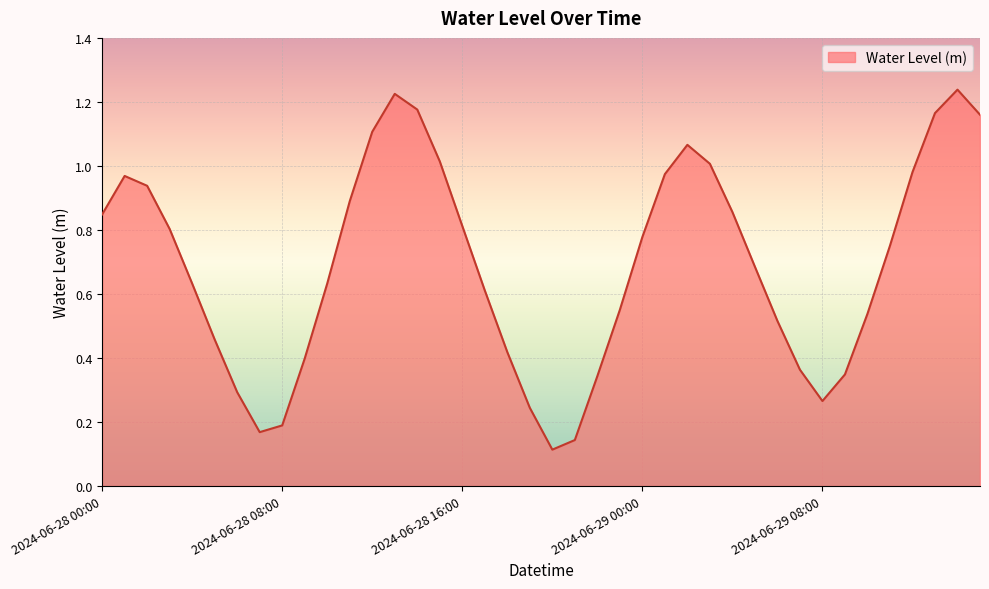

Does the chart display data point markers on the line(s)?

No